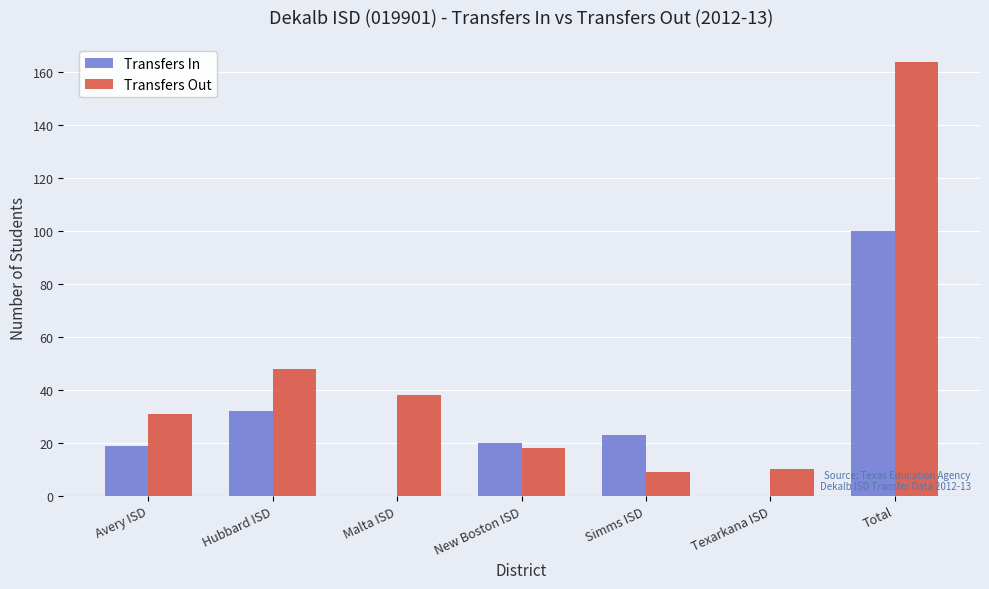

How many distinct data groups are displayed?

2